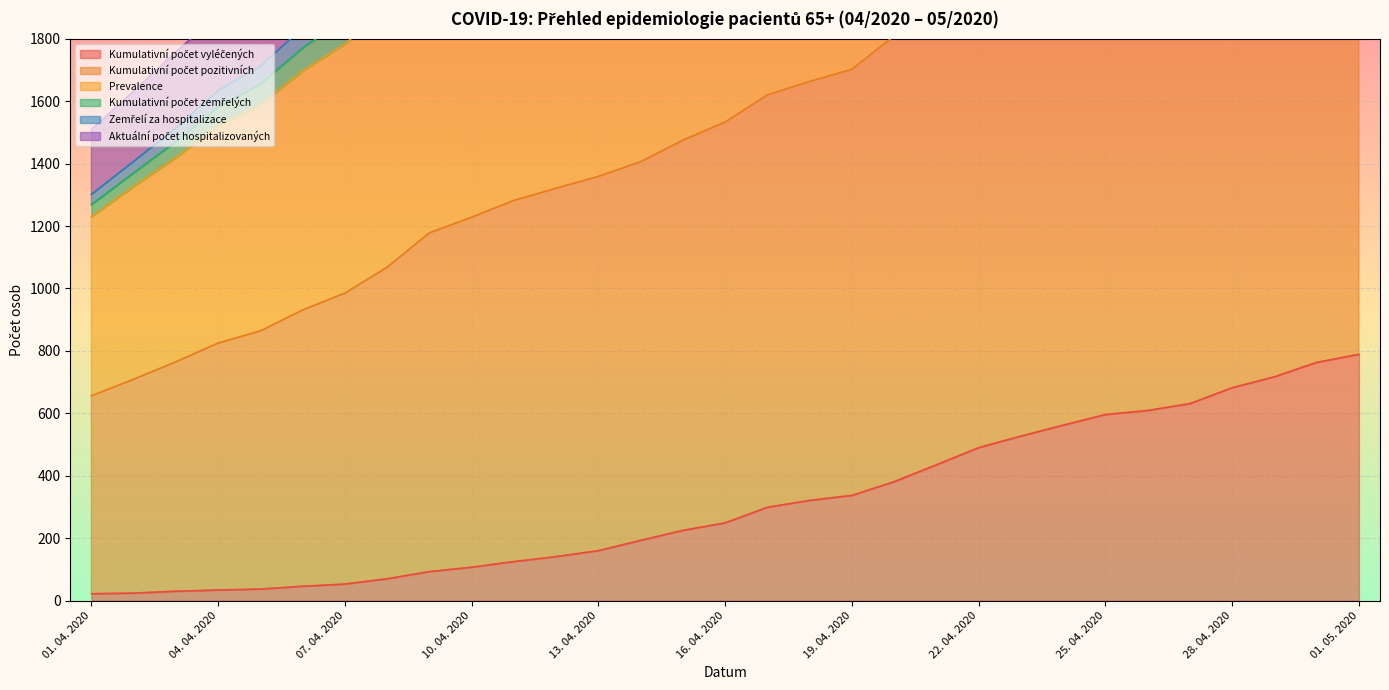

How many data points in Kumulativní počet pozitivních are above 2568?

15